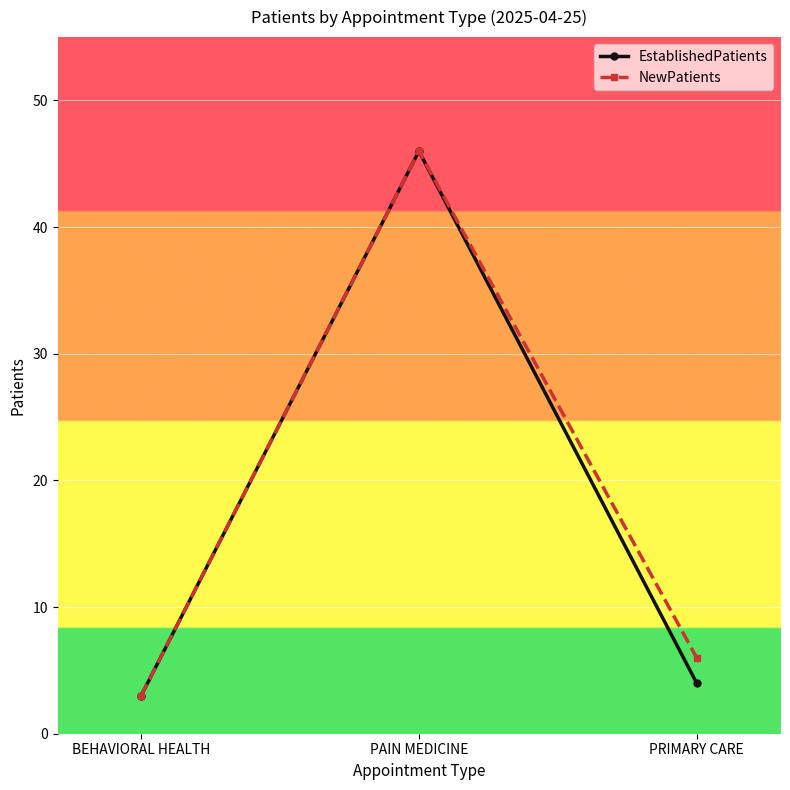

How many data points in NewPatients are less than 6?

1